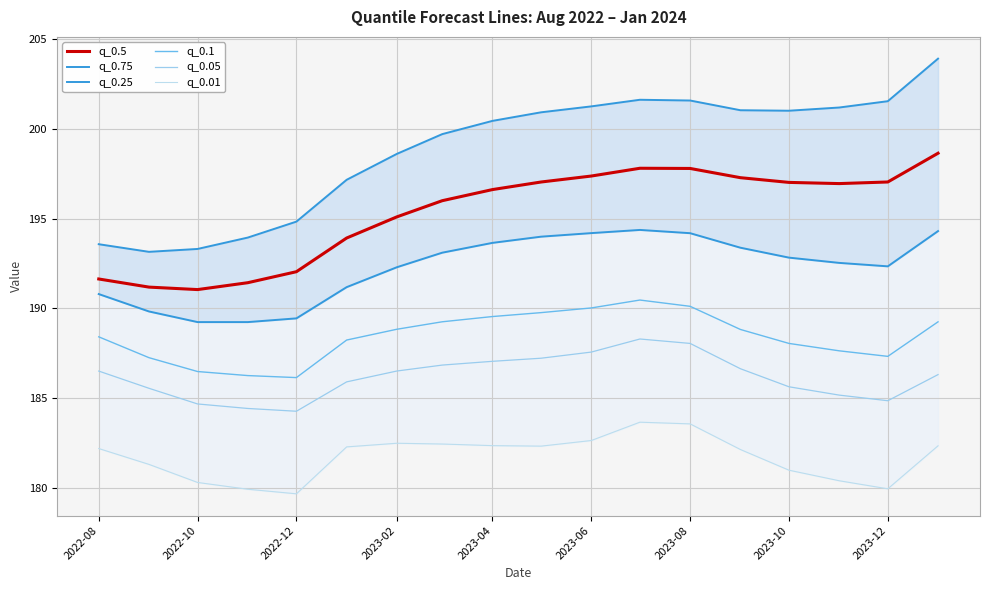

True or false: q_0.1 has more than 2 points higher than both neighbors.

False